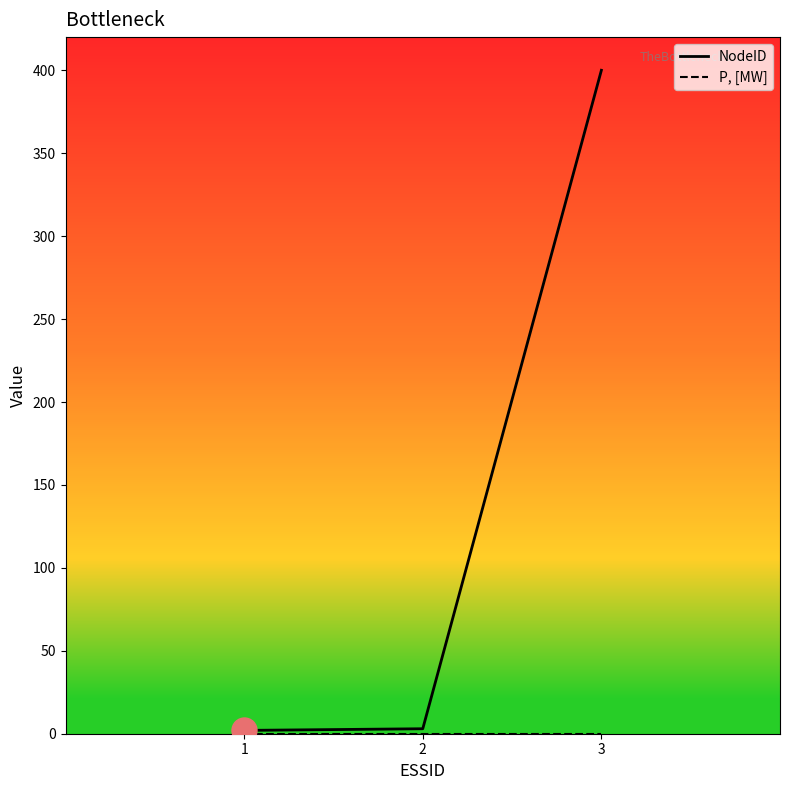

Is this an area chart (filled region under the line)?

No